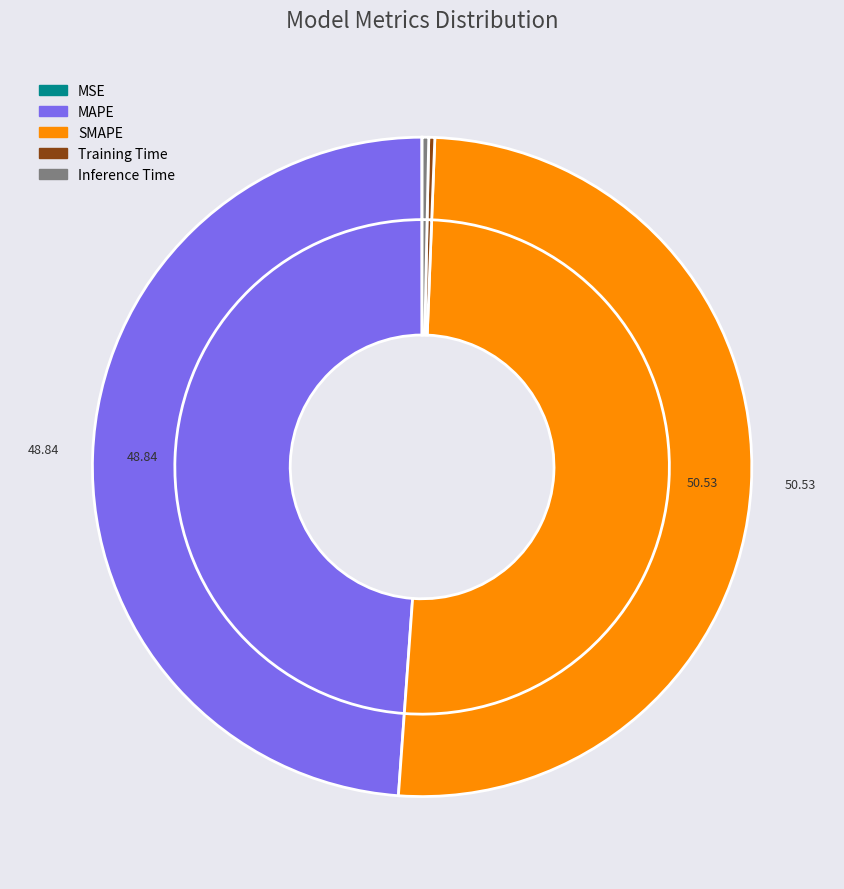

What is the total percentage of Training Time and SMAPE?

50.8%